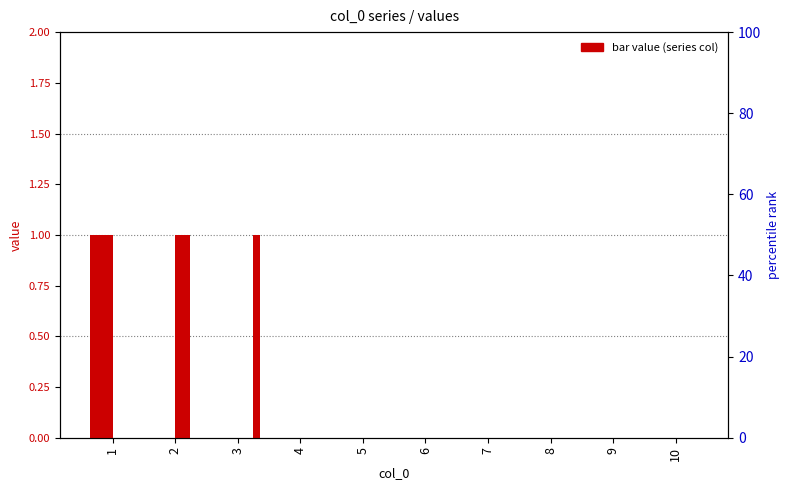

The value of 6 at 2 is 1. True or false?

False